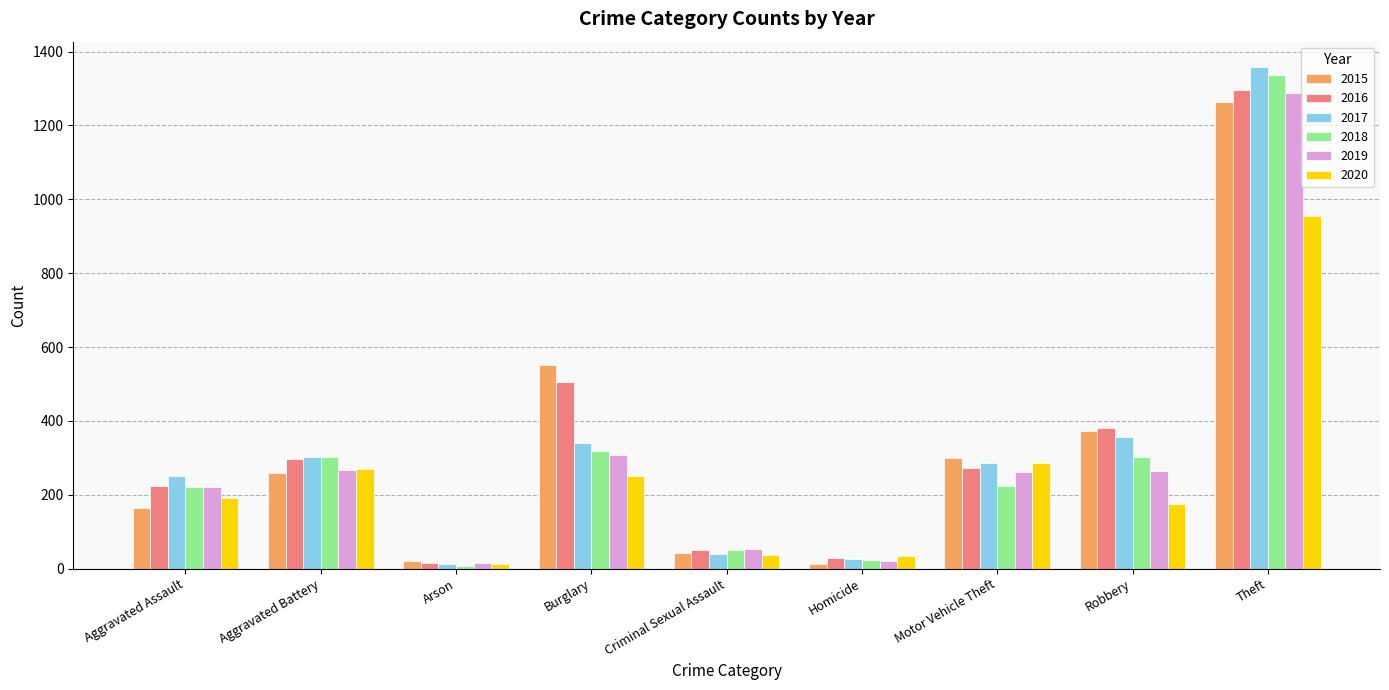

What is the label of the 5th bar from the left?

Criminal Sexual Assault